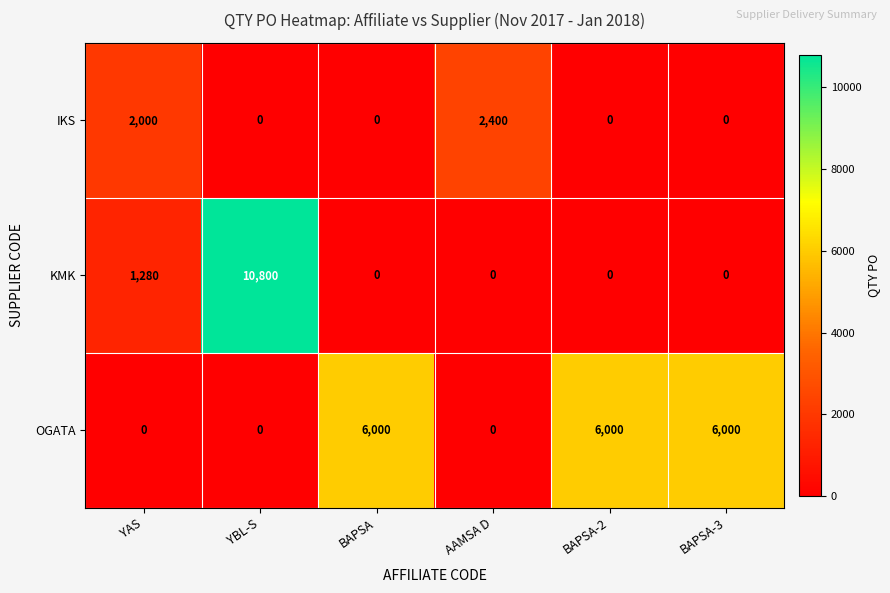

What is the sum of the IKS values at BAPSA-3 and AAMSA D?

2400